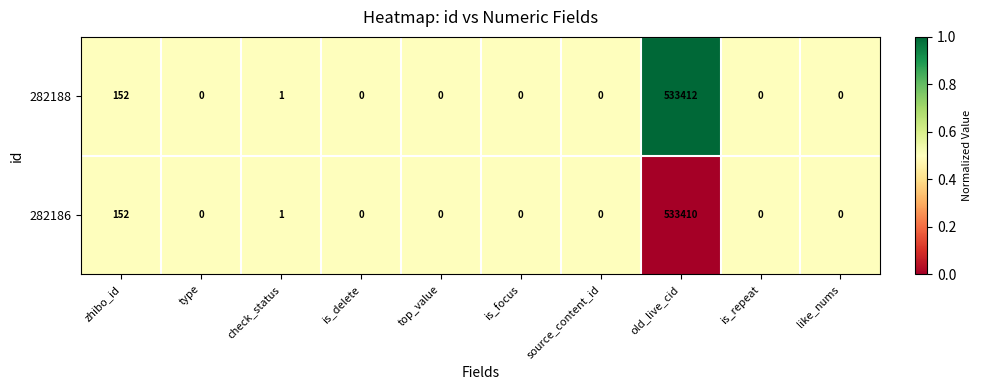

At which label is 282186 closest to 266705?

zhibo_id